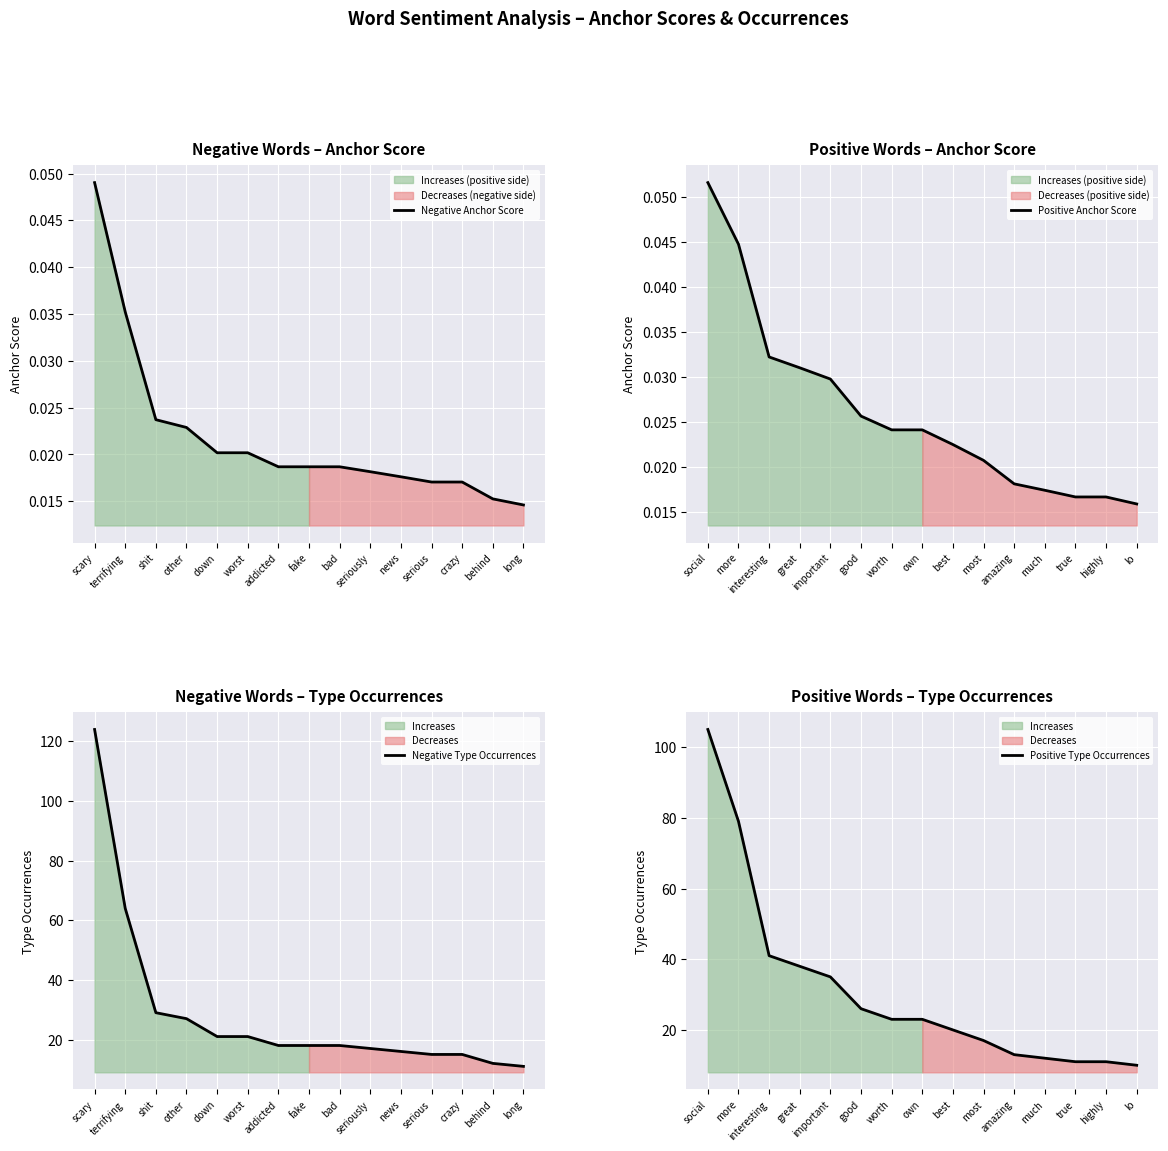

Where is Positive Anchor Score nearest to the value 0?

lo